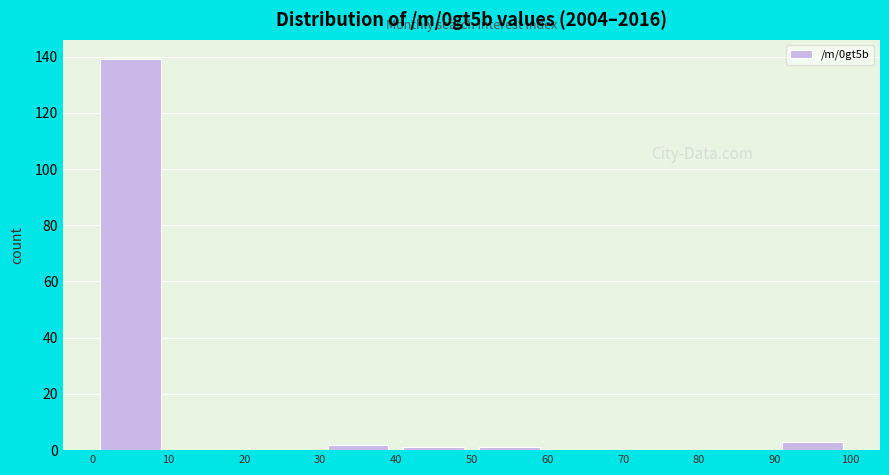

What is the height of the bar covering 30 to 40 on the x-axis? The values are not printed on the chart, so give them approximately, as read against the axis.

2